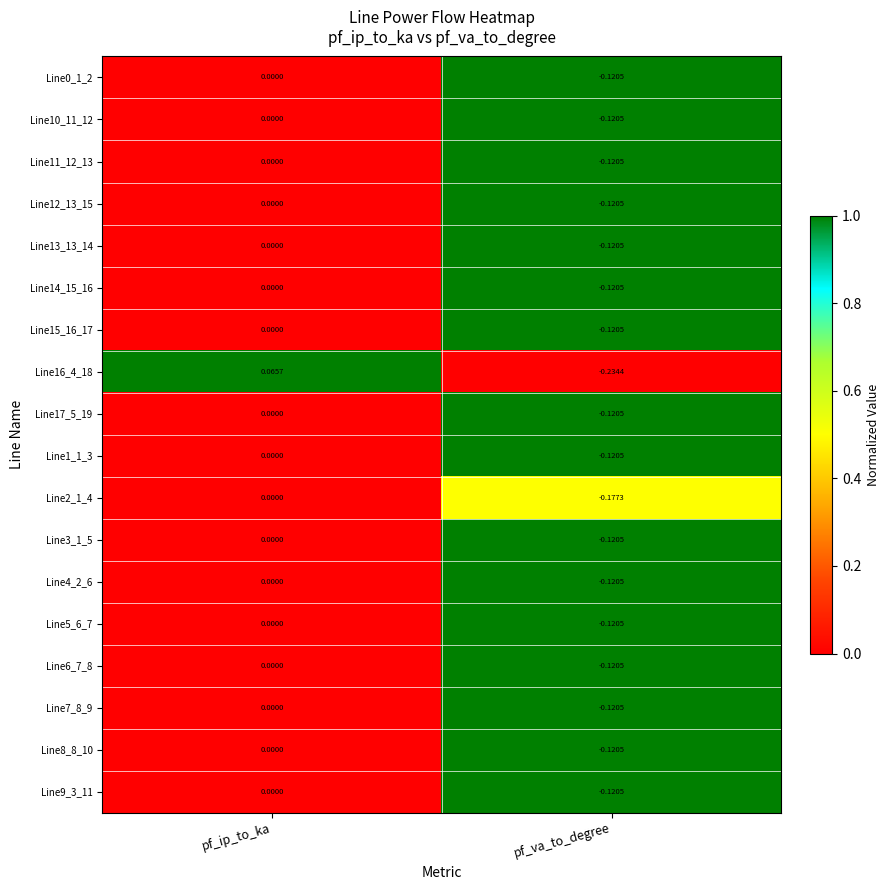

Is the value of Line5_6_7 at pf_va_to_degree greater than the value of Line6_7_8 at pf_ip_to_ka?

No